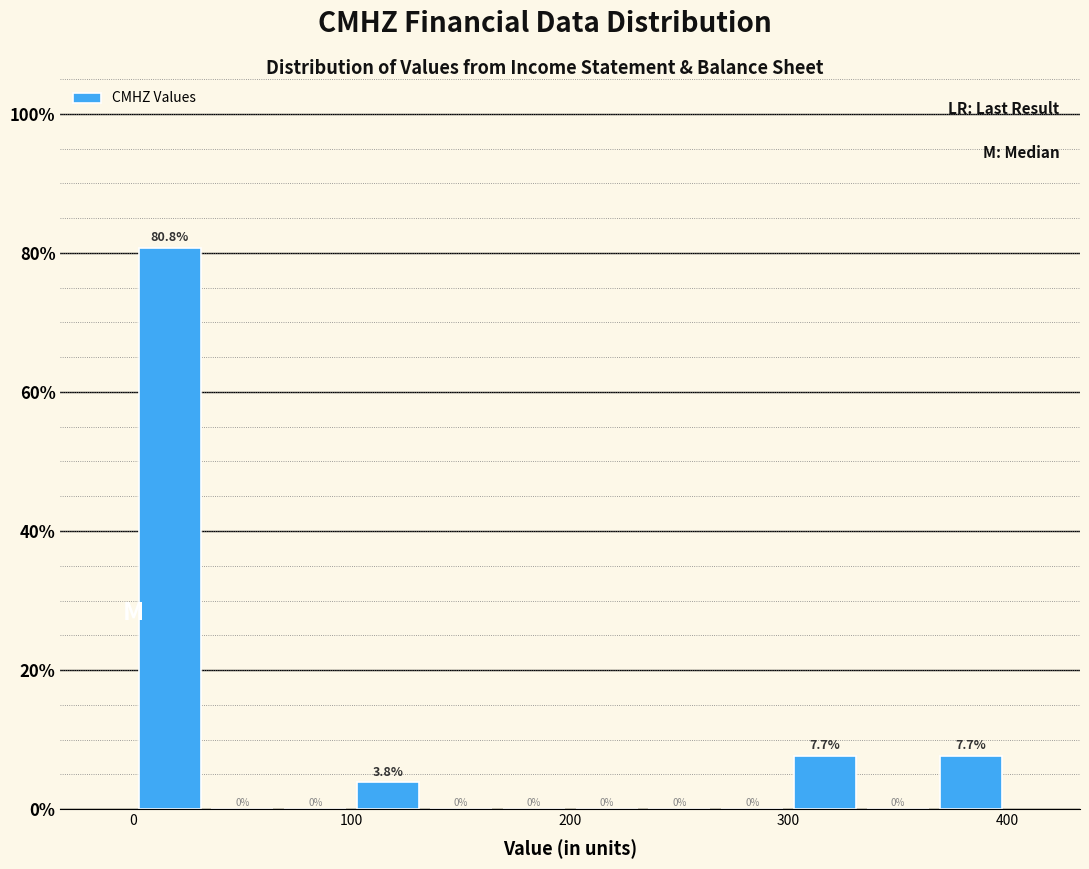

Around what value on the x-axis is the tallest bar? Give the approximate position of its centre, as read against the axis.

20